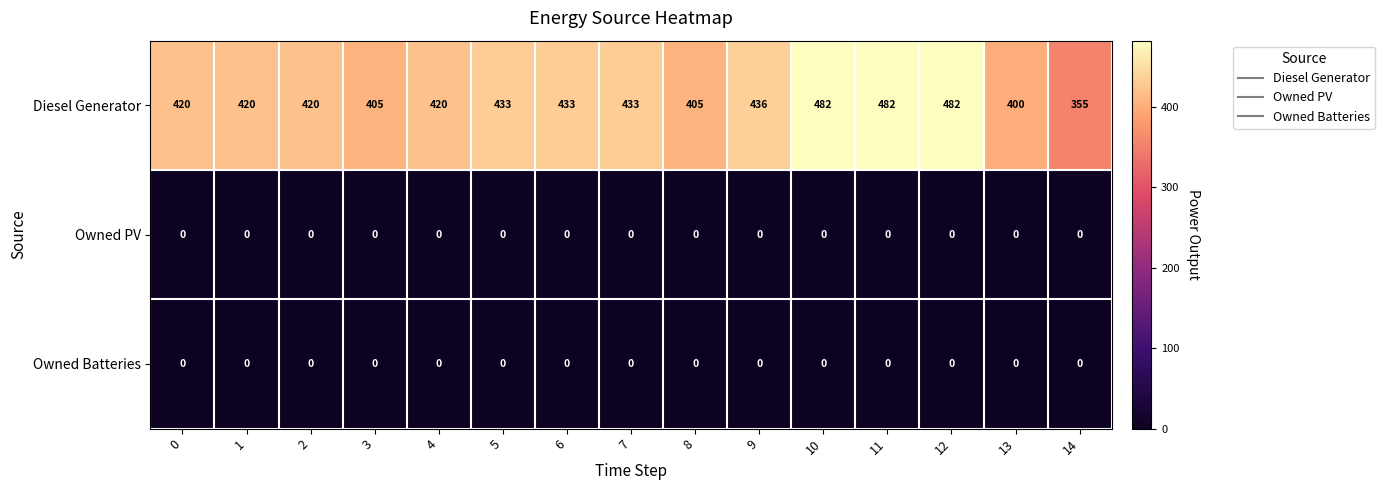

What is the difference between the Diesel Generator values at 0 and 5?

13